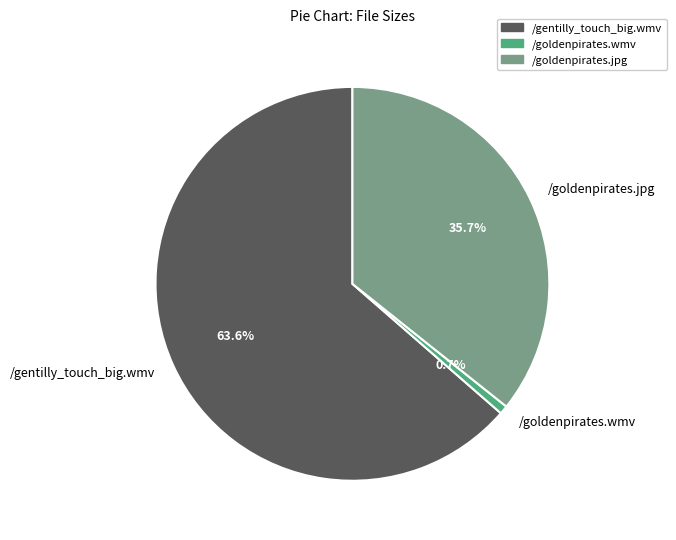

To the nearest percent, what is the combined percentage of /goldenpirates.wmv and /gentilly_touch_big.wmv?

64%